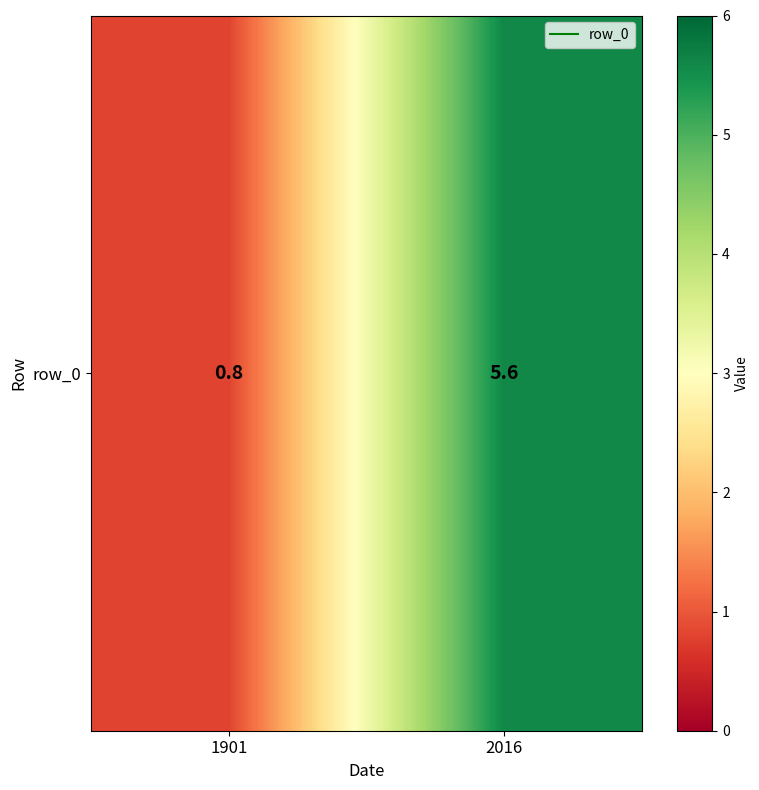

True or false: the data shows 5.6 at 2016.

True